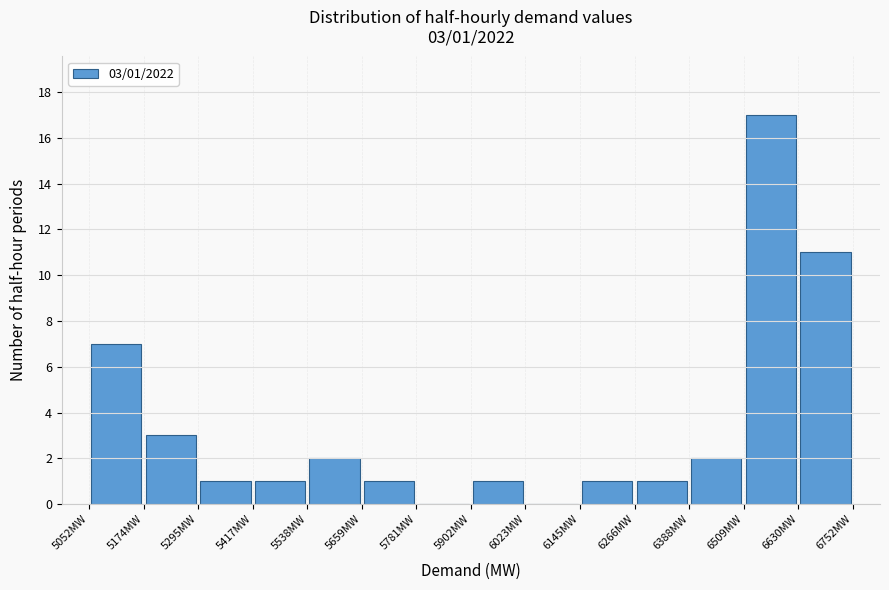

Which range on the x-axis has the tallest bar?

6500 to 6640